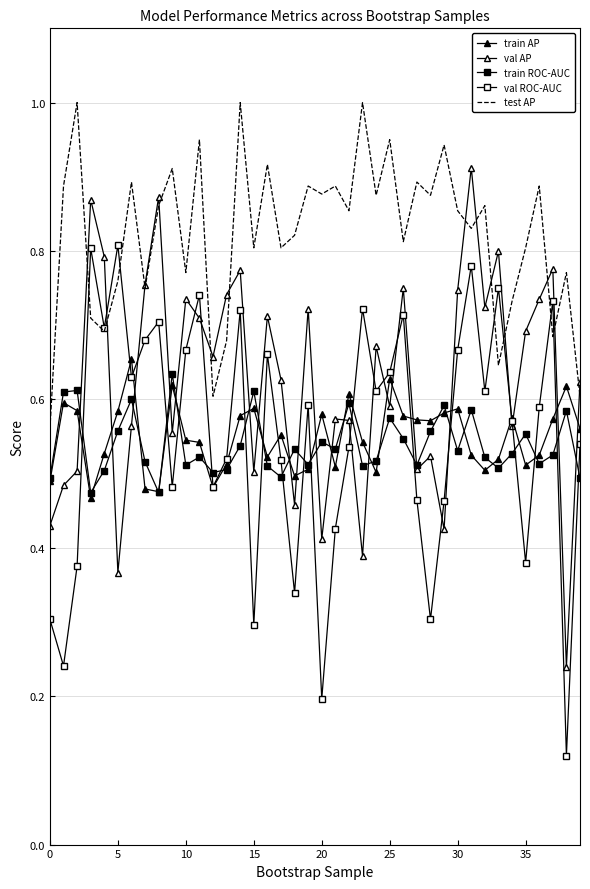

What is the label of the 22nd point from the right?

18